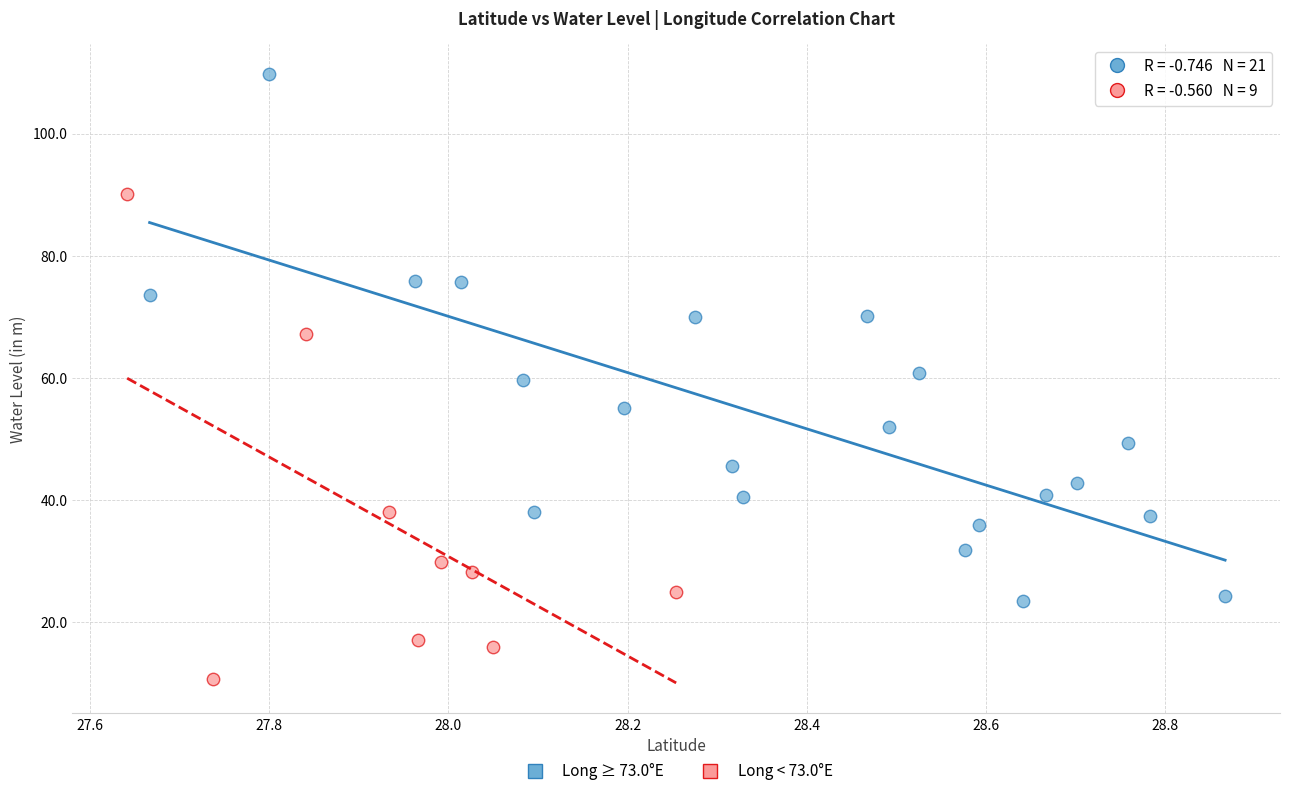

What are all the series names shown in the legend?

Long ≥ 73.0°E, Long < 73.0°E